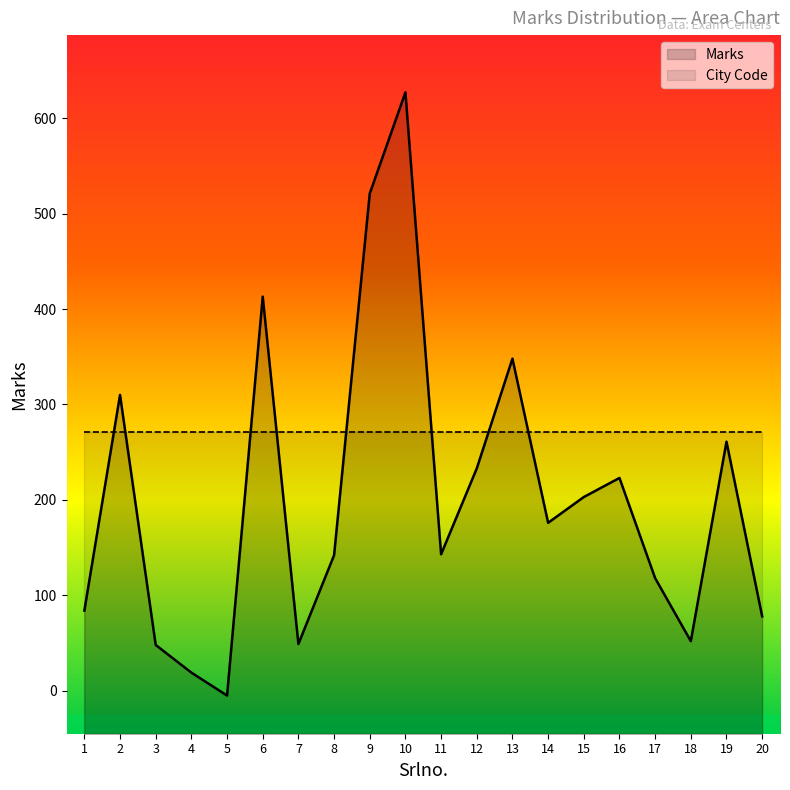

List the labels in order of value, largest first.

10, 9, 6, 13, 2, 19, 12, 16, 15, 14, 11, 8, 17, 1, 20, 18, 7, 3, 4, 5